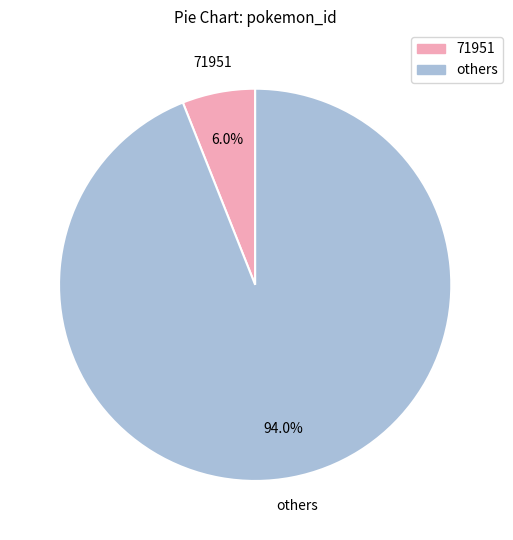

Is there a majority slice in this chart?

Yes